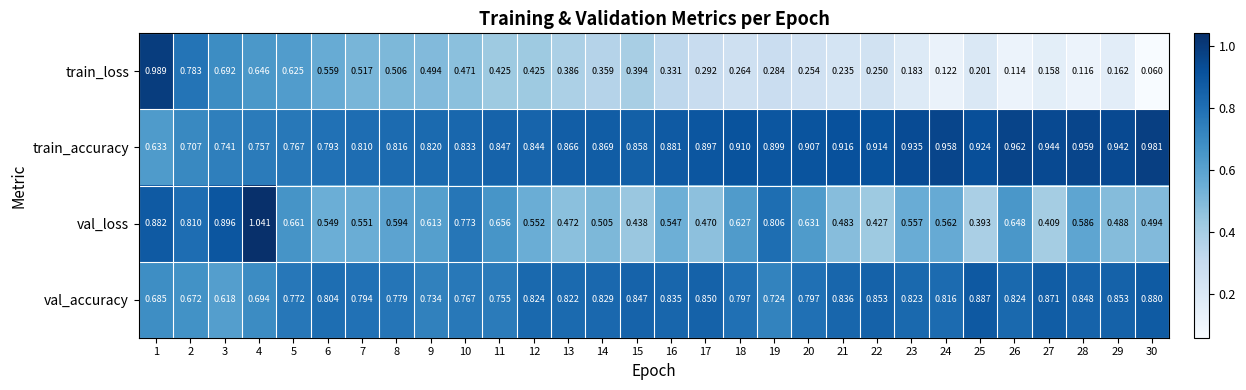

Rank the series at 21 from lowest to highest value.

train_loss, val_loss, val_accuracy, train_accuracy